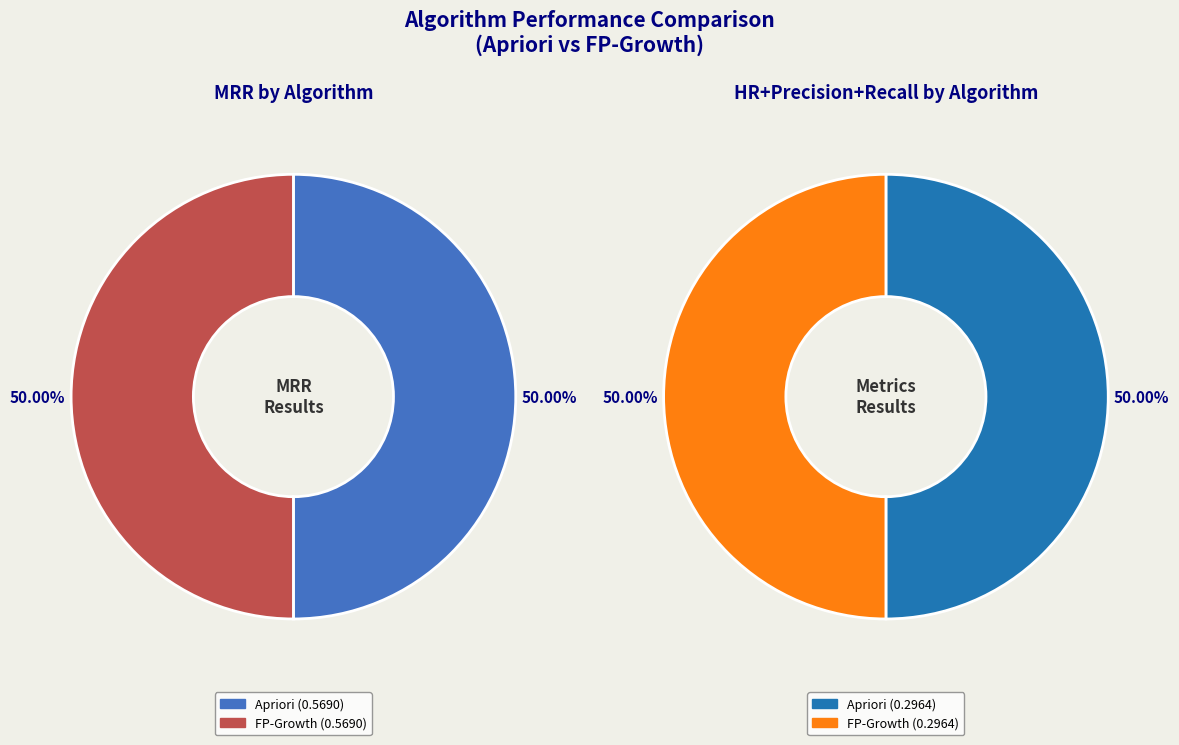

Which slice is the smallest?

Apriori